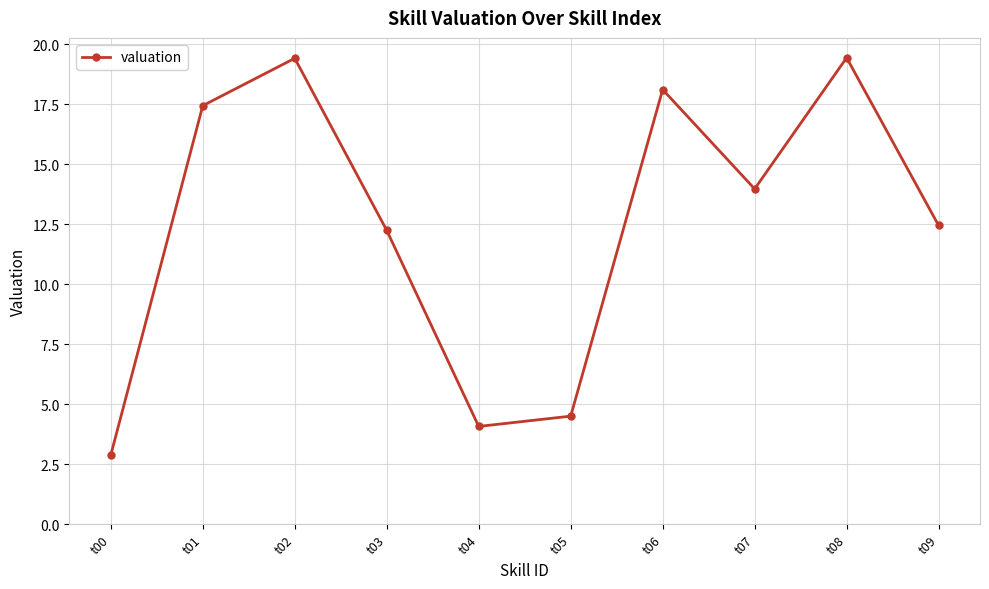

Reading left to right, what are all the values shown in this chart?

2.9	17.4	19.4	12.2	4.1	4.5	18.1	14.0	19.4	12.5